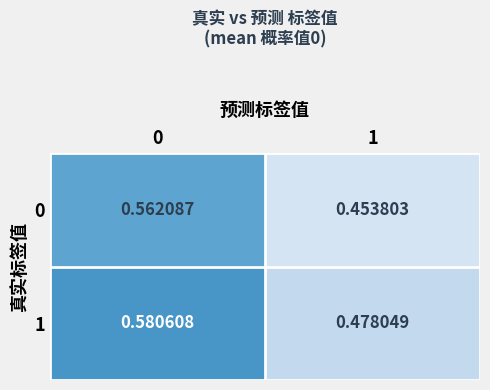

Is the value of 1 at 1 greater than the value of 0 at 1?

Yes